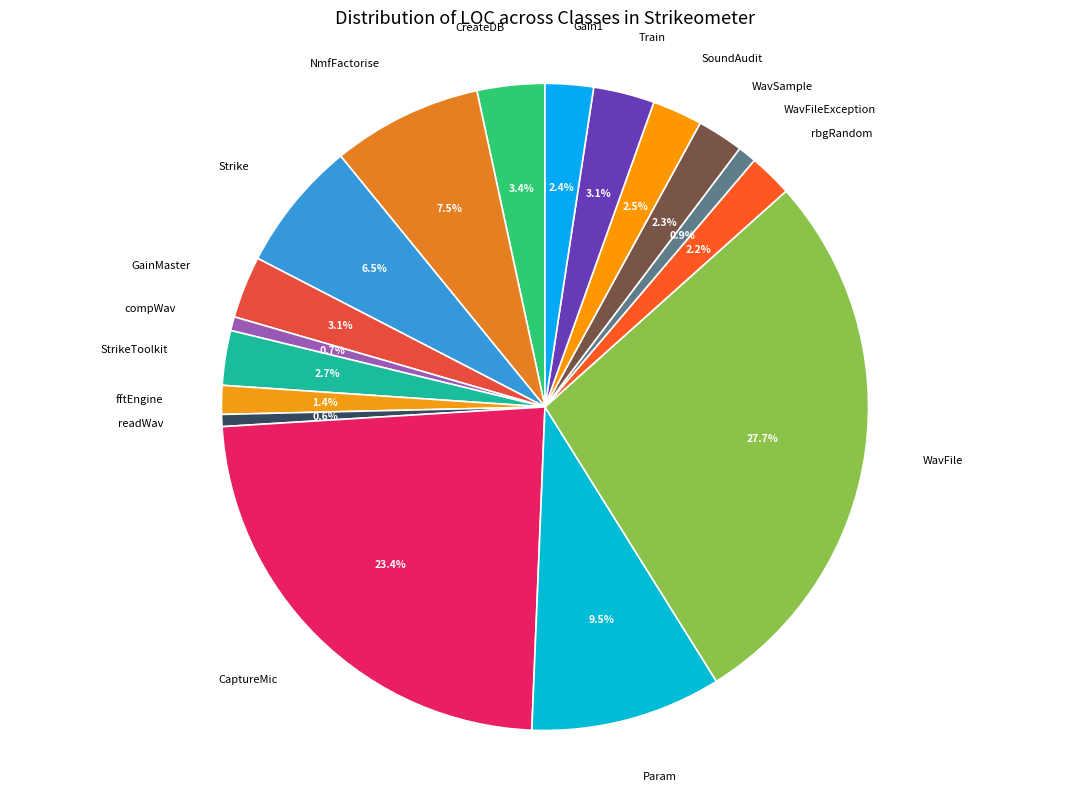

Count the number of slices in the pie.

17